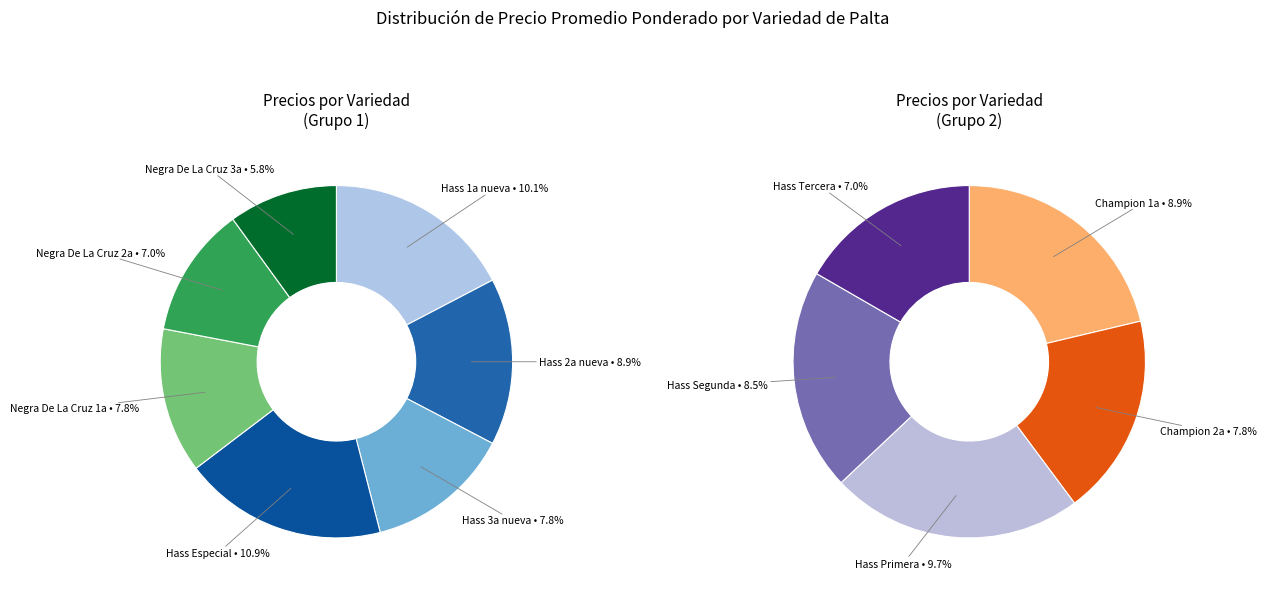

Between Negra De La Cruz 1a and Champion 2a, which is larger?

Negra De La Cruz 1a